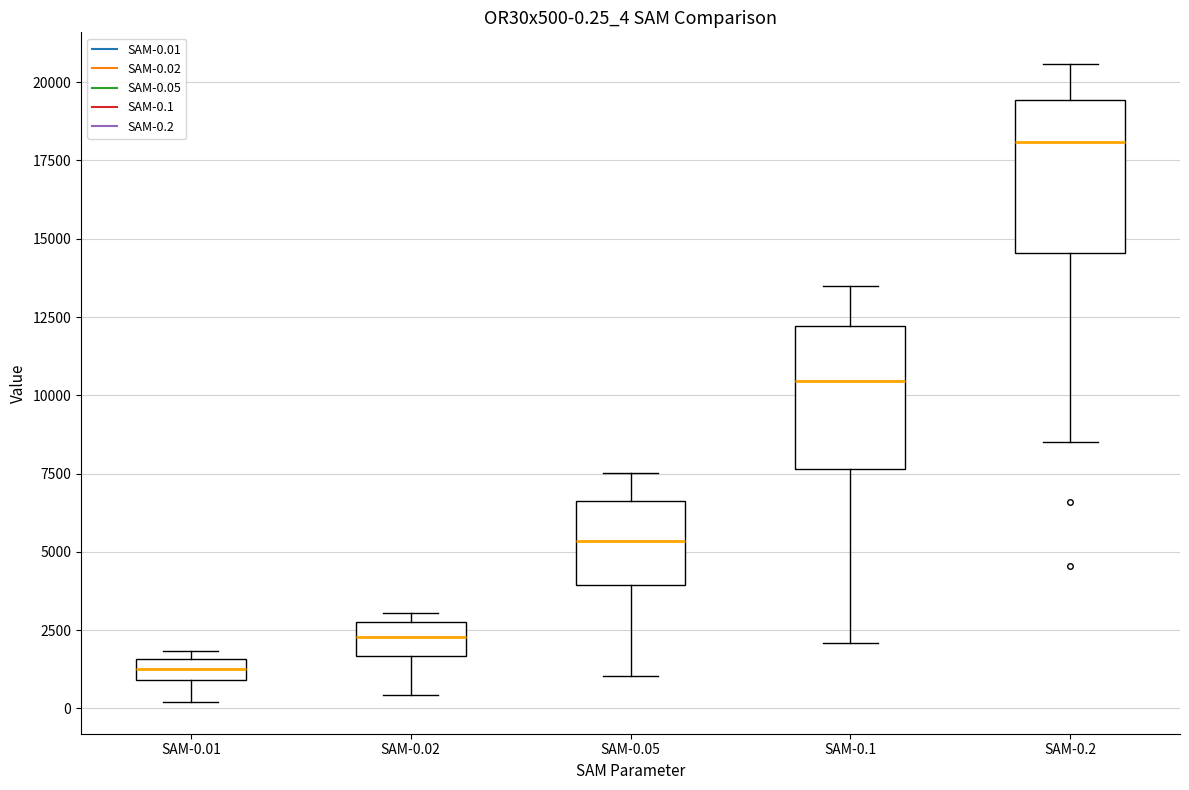

Which box's median line is the highest?

SAM-0.2